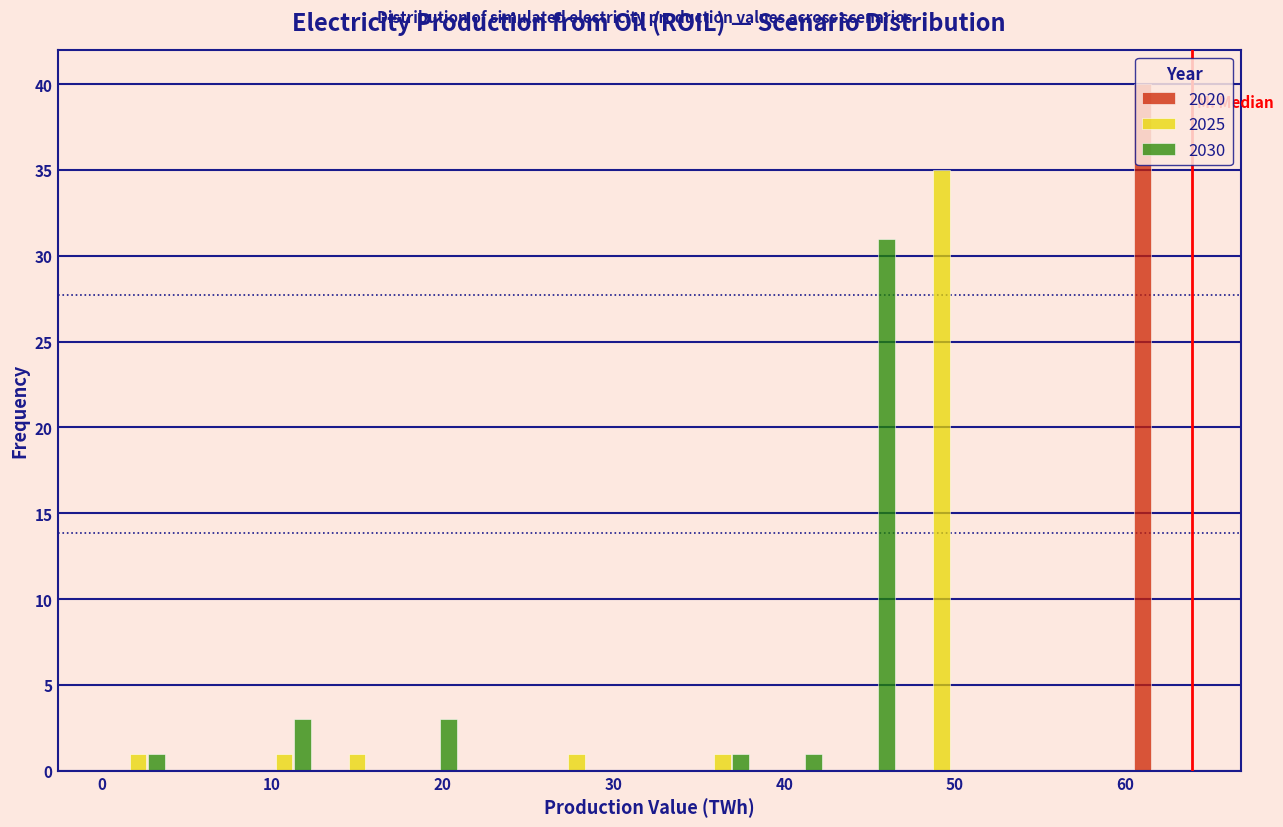

What is the height of the 2030 bar covering 9 to 13 on the x-axis? Neither the bar edges nor the heights are printed on the chart, so give them approximately, as read against the axes.

3